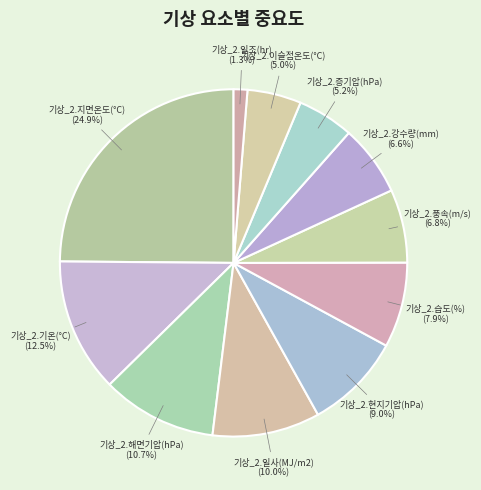

How much of the chart is everything except 기상_2.일사(MJ/m2)?

90.0%